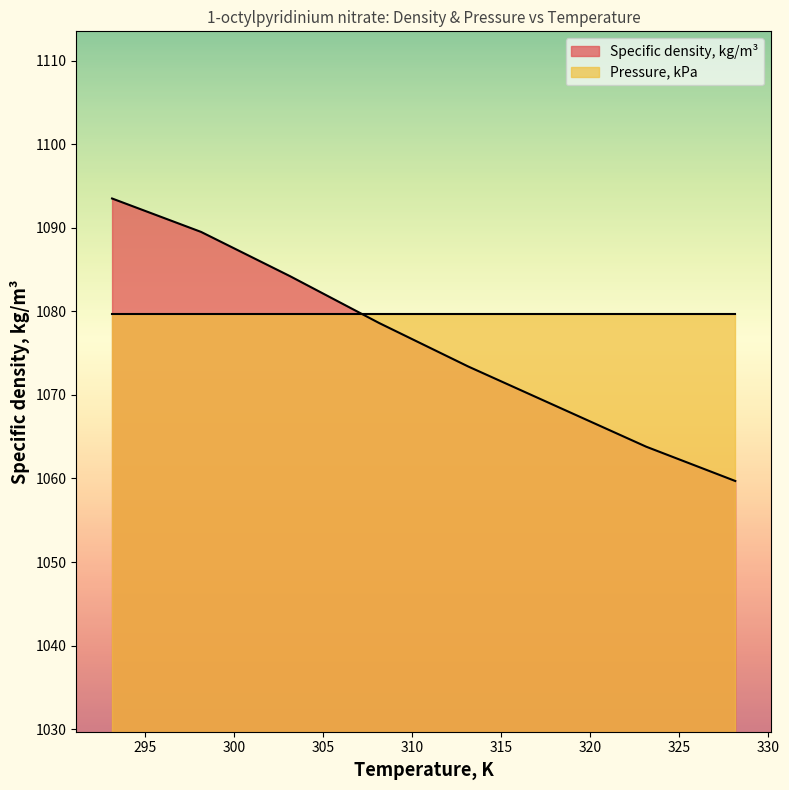

What is the value of the 8th point from the left?

1059.7